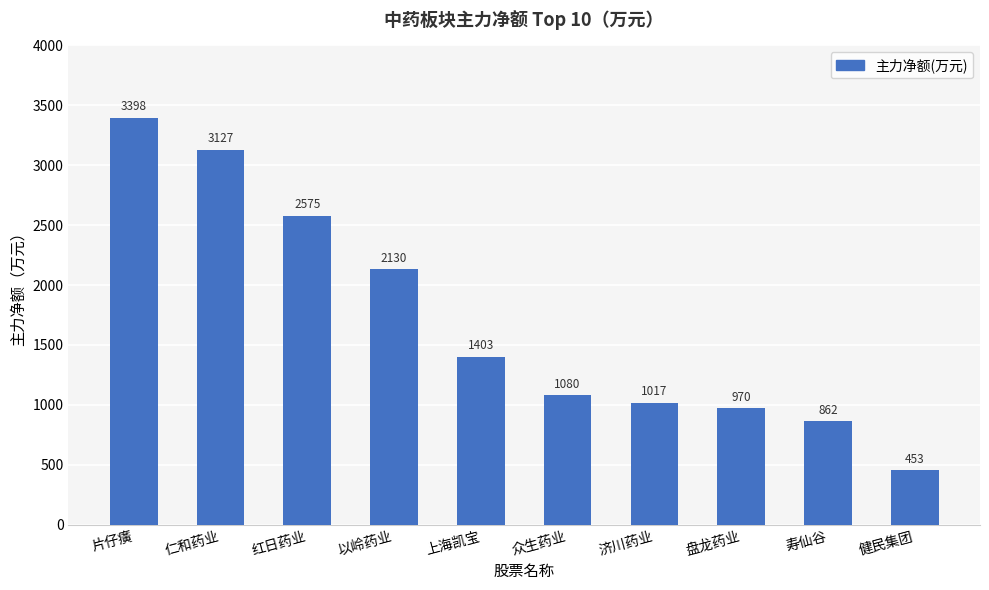

List the labels in order of value, smallest first.

健民集团, 寿仙谷, 盘龙药业, 济川药业, 众生药业, 上海凯宝, 以岭药业, 红日药业, 仁和药业, 片仔癀